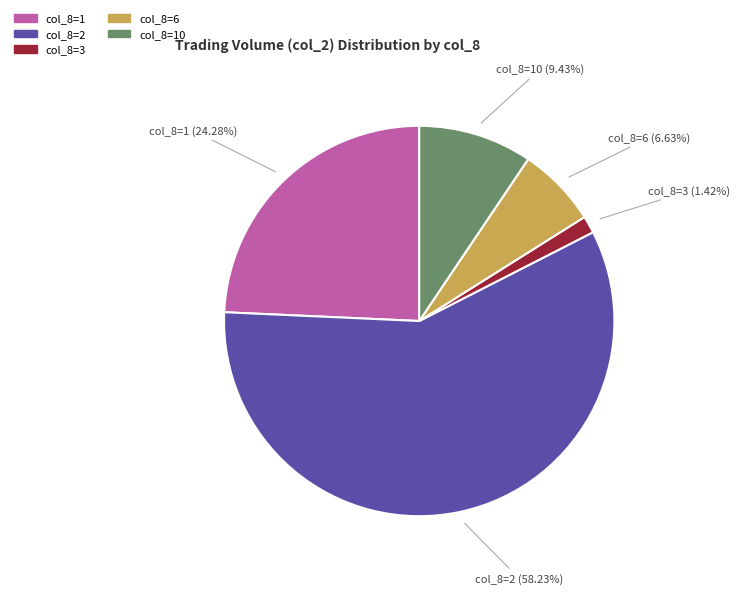

Is there a majority slice in this chart?

Yes